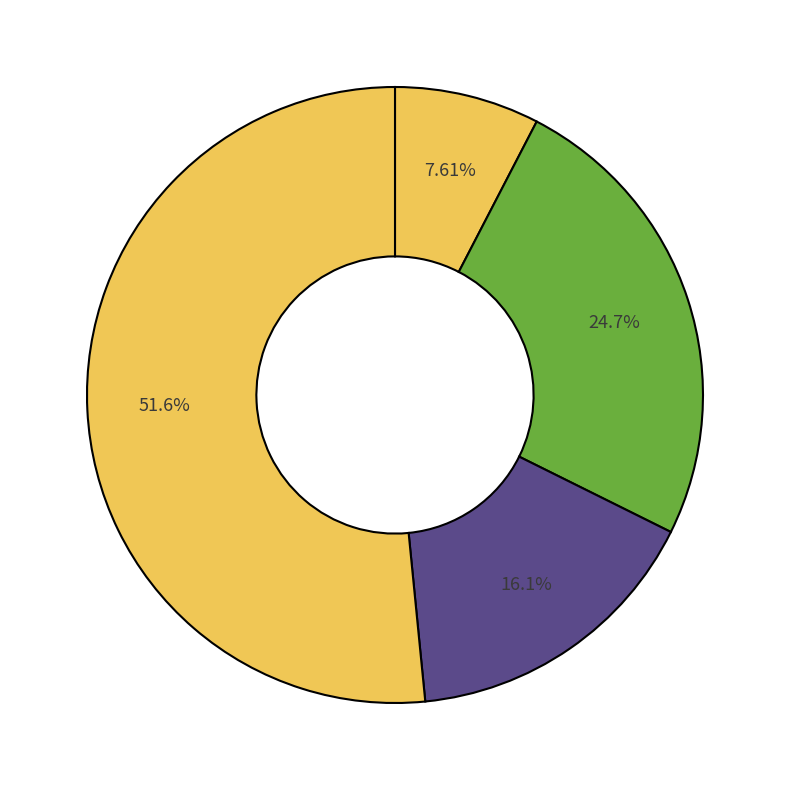

How many segments does this pie chart have?

4